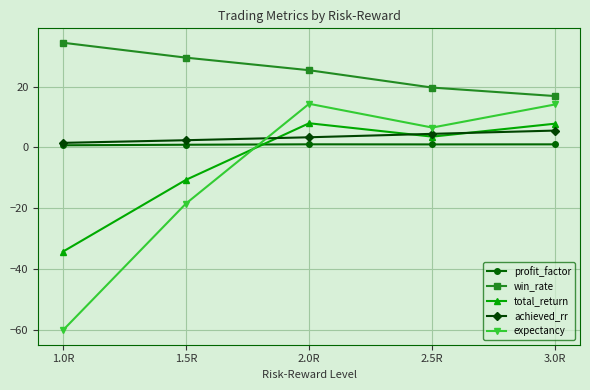

What value does the total_return series have at 1.5R?

-10.7